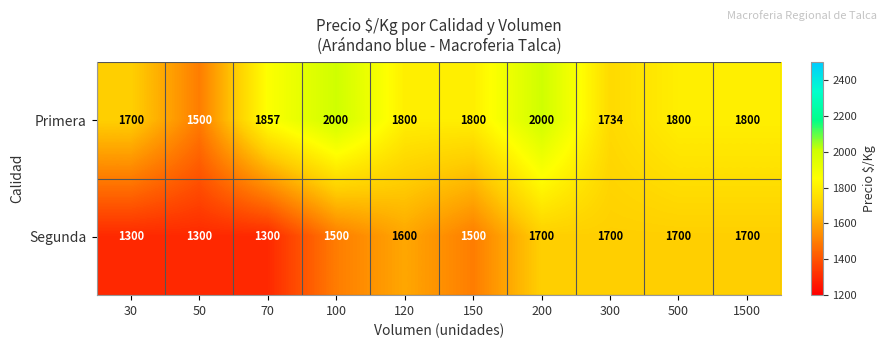

What is the highest value of the Segunda series?

1700